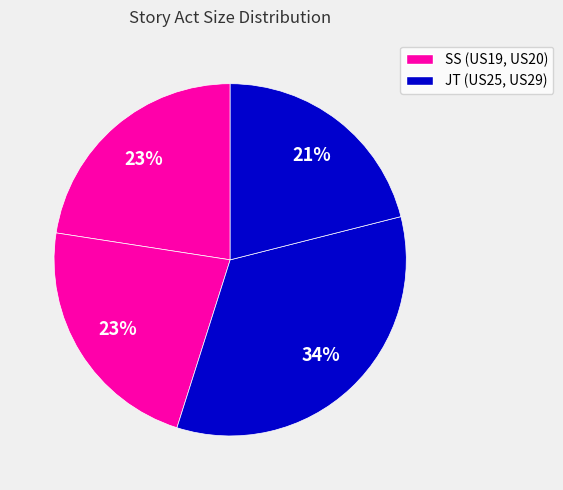

How many segments does this pie chart have?

4